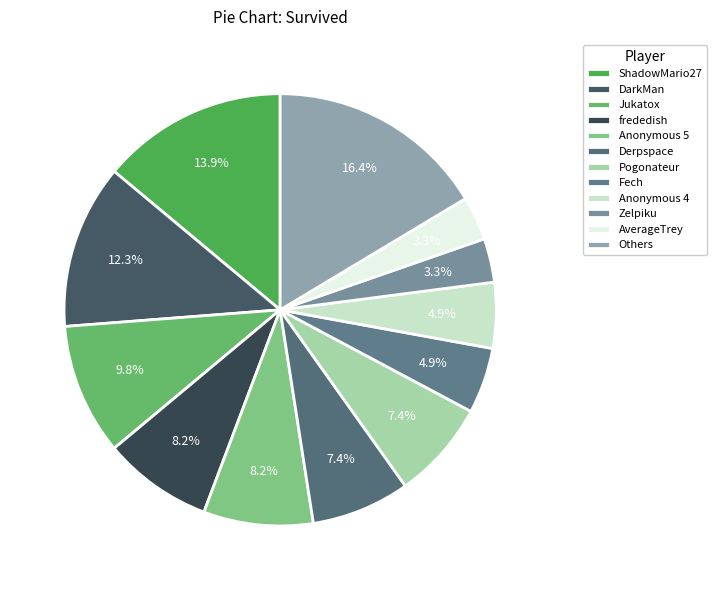

What is the largest slice in the pie chart?

Others